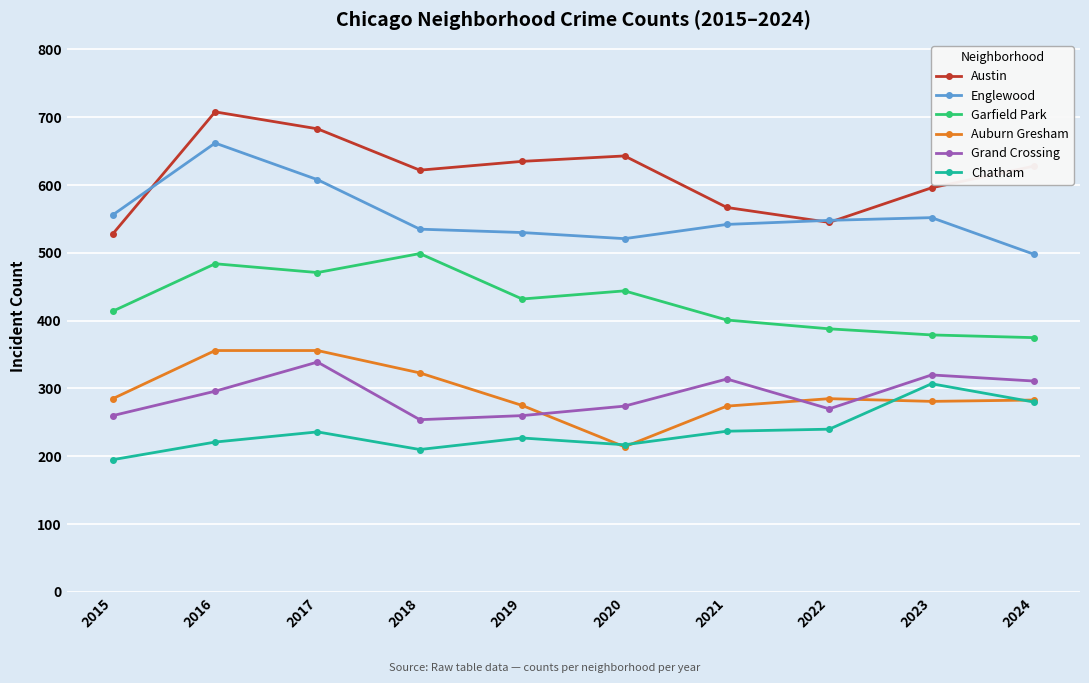

At which category does Austin reach its first local valley?

2018